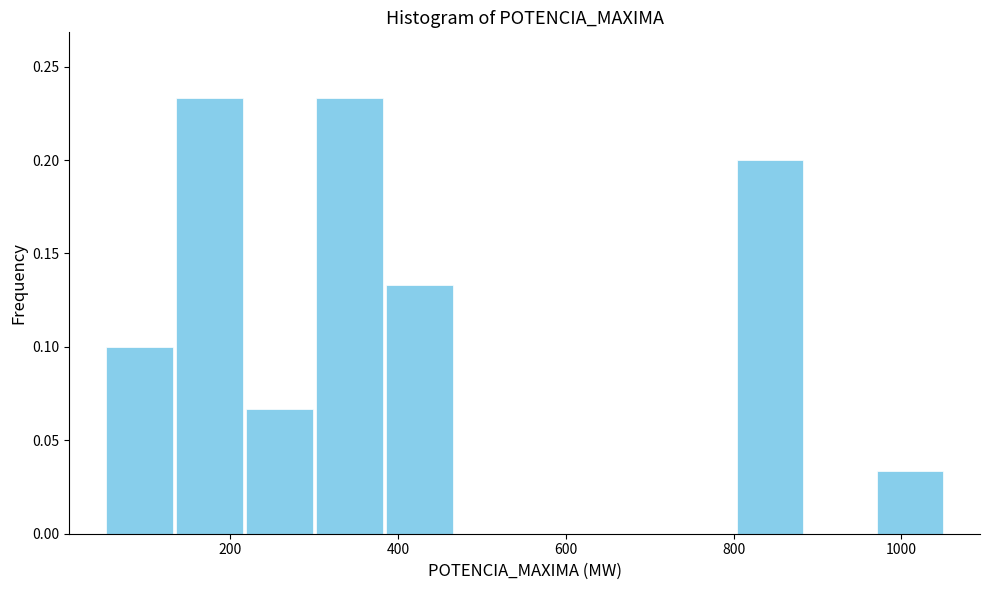

What is the height of the bar covering 380 to 460 on the x-axis? Neither the bar edges nor the heights are printed on the chart, so give them approximately, as read against the axes.

0.135